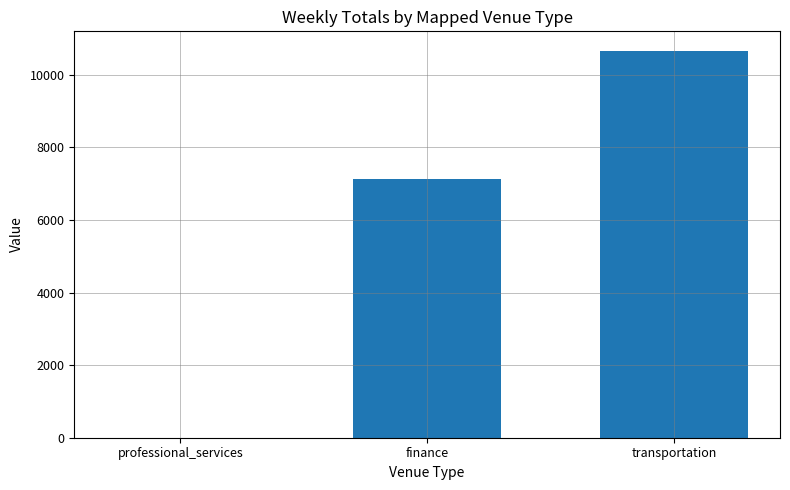

Does the chart contain stacked bars?

No